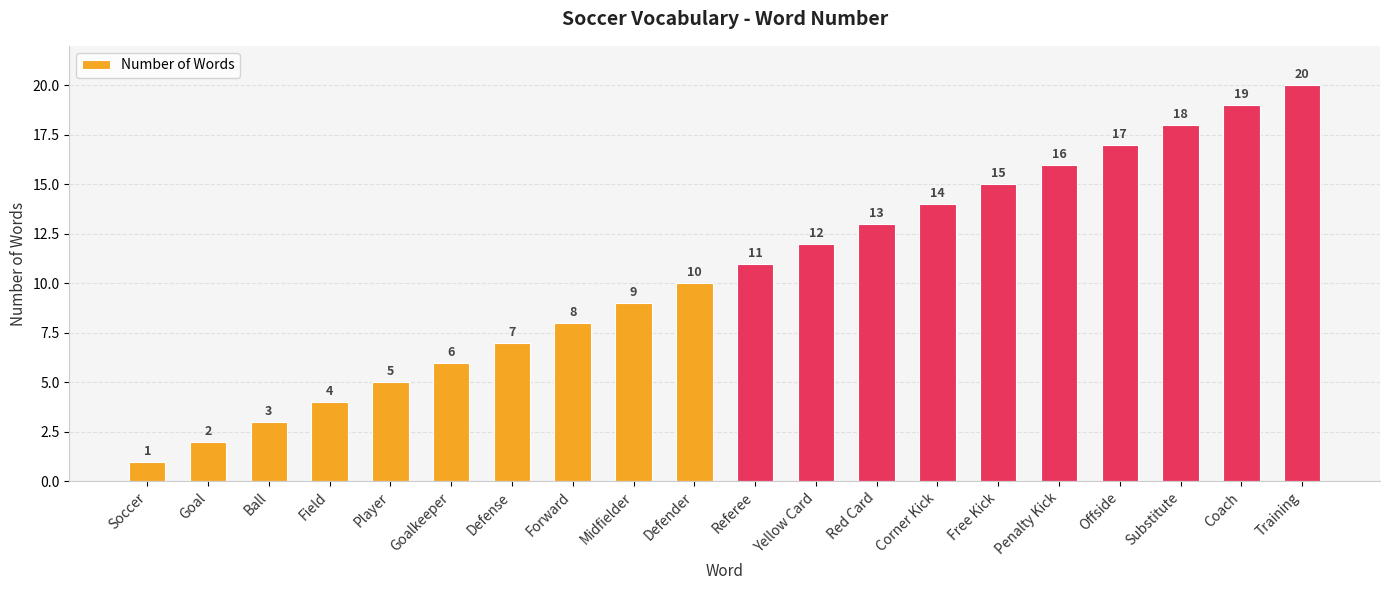

Does the chart contain stacked bars?

No